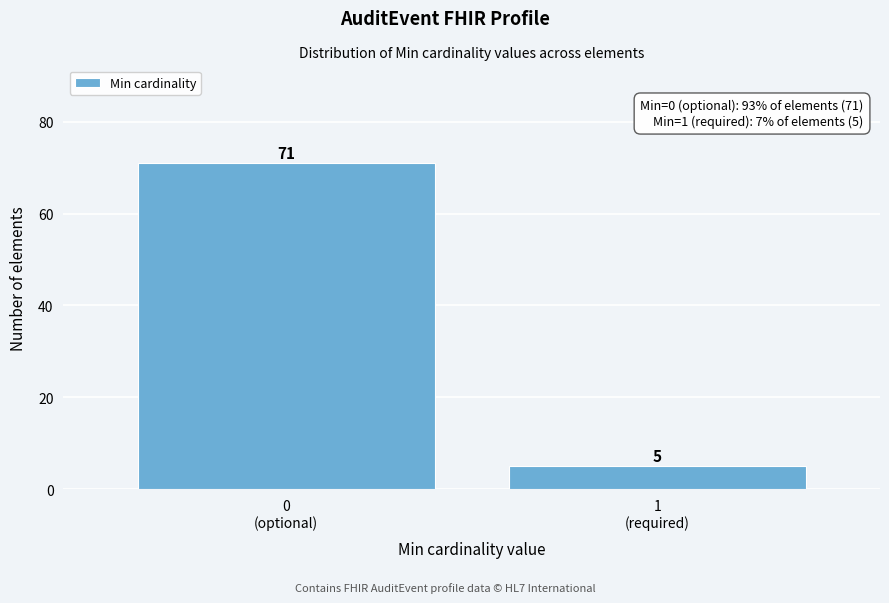

Reading left to right, list all the values displayed in this chart.

71	5